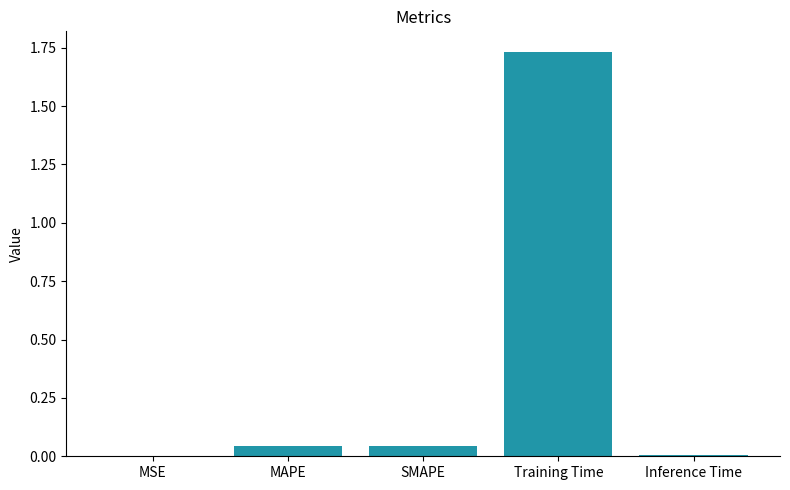

Does the chart contain stacked bars?

No